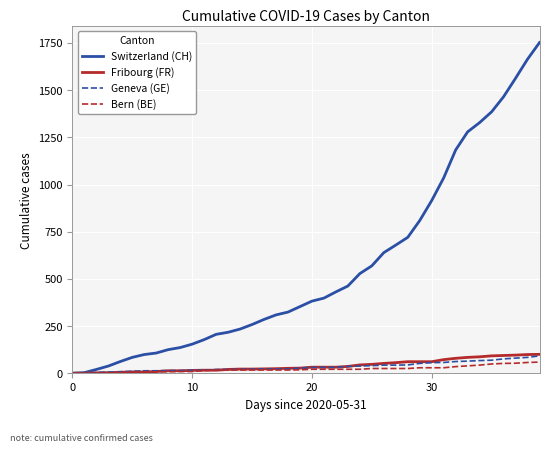

Which series has the largest total across all categories?

Switzerland (CH)